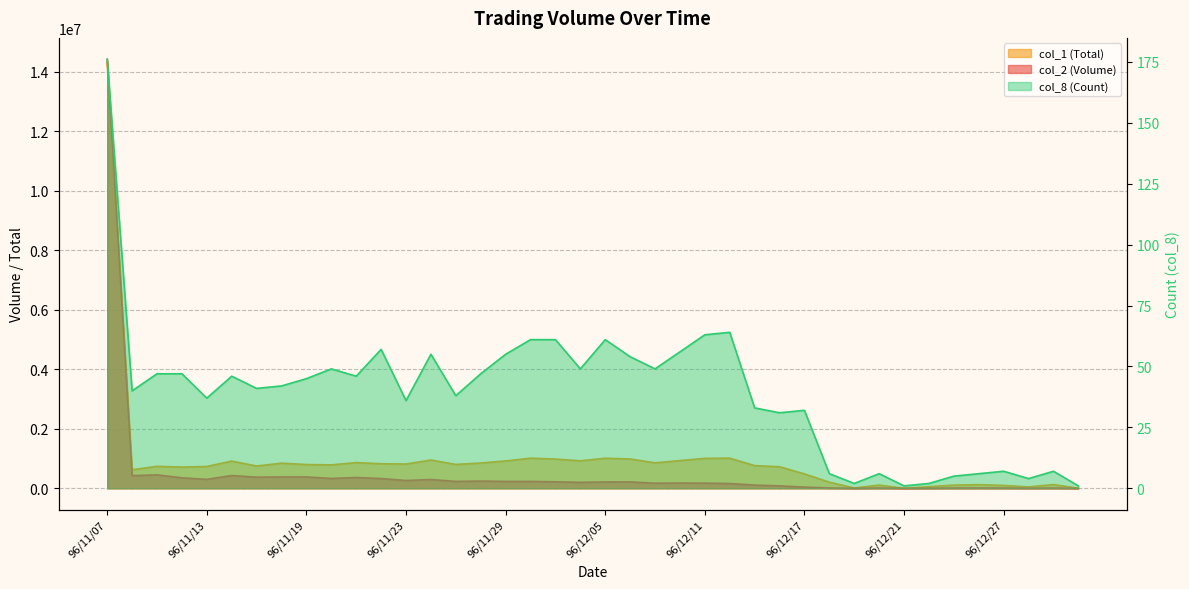

List the labels in order of col_2 (Volume) value, largest first.

96/11/07, 96/11/09, 96/11/14, 96/11/08, 96/11/16, 96/11/19, 96/11/15, 96/11/21, 96/11/12, 96/11/20, 96/11/22, 96/11/13, 96/11/26, 96/11/23, 96/11/28, 96/11/27, 96/11/30, 96/11/29, 96/12/03, 96/12/06, 96/12/05, 96/12/04, 96/12/10, 96/12/11, 96/12/07, 96/12/12, 96/12/13, 96/12/14, 96/12/17, 96/12/18, 96/12/26, 96/12/20, 96/12/25, 96/12/27, 96/12/31, 96/12/24, 96/12/28, 96/12/19, 96/12/21, 97/01/02